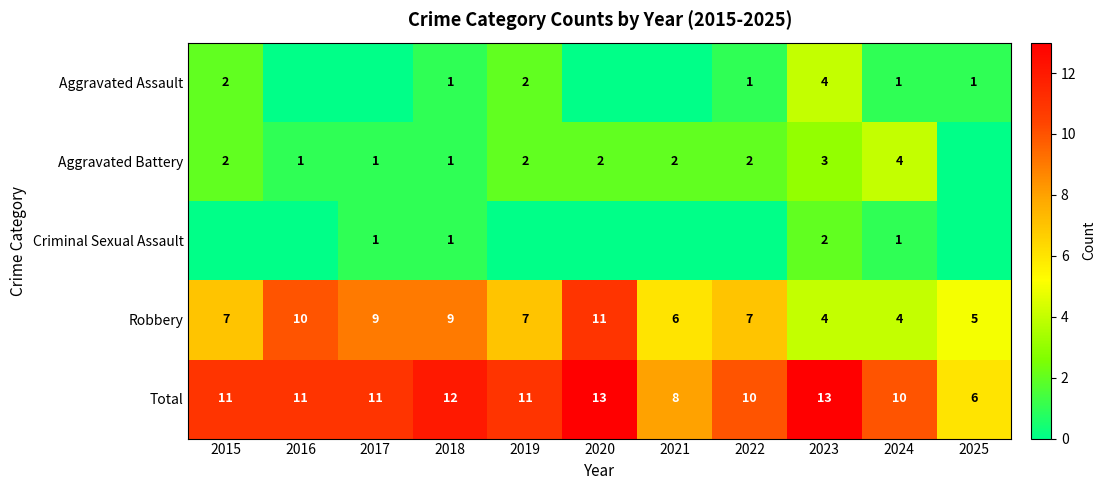

What is the spread (max minus min) of values at 2023?

11